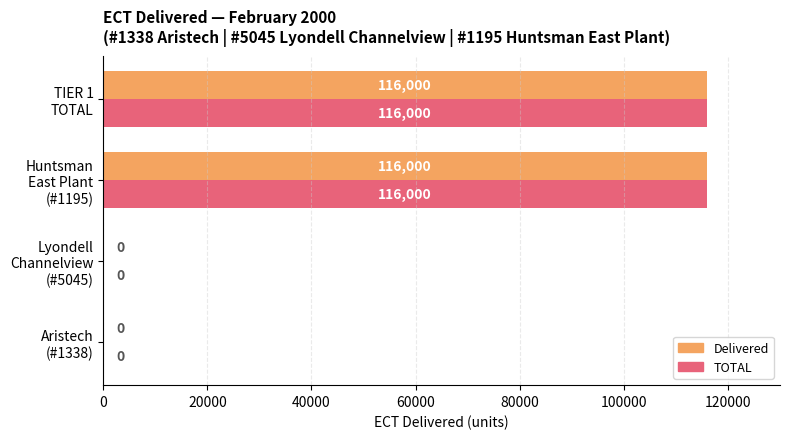

What is the sum of all TOTAL values?

232000